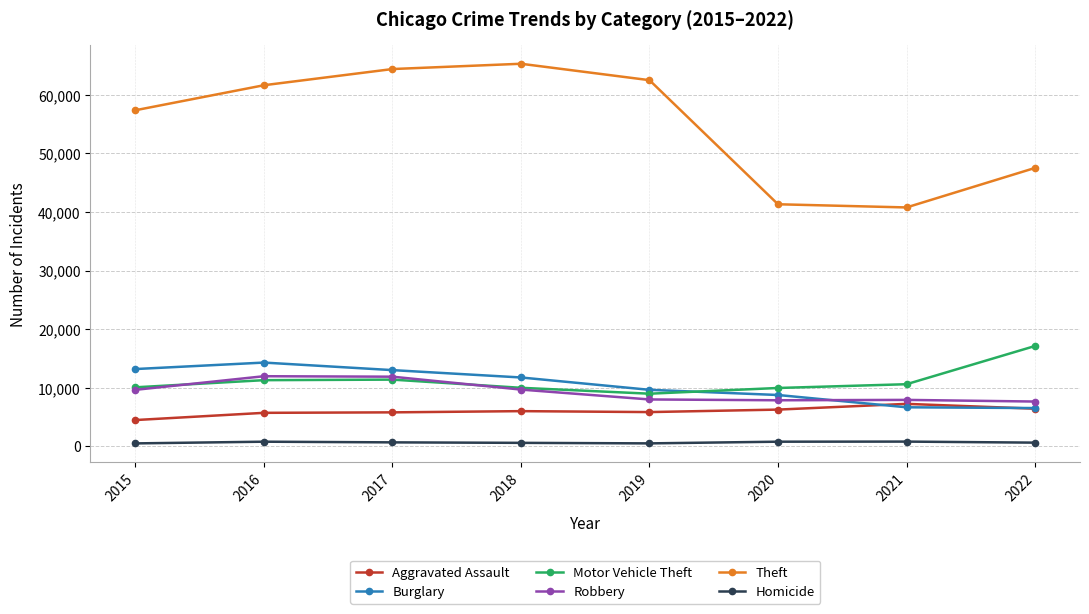

What is the greatest value displayed?

65282